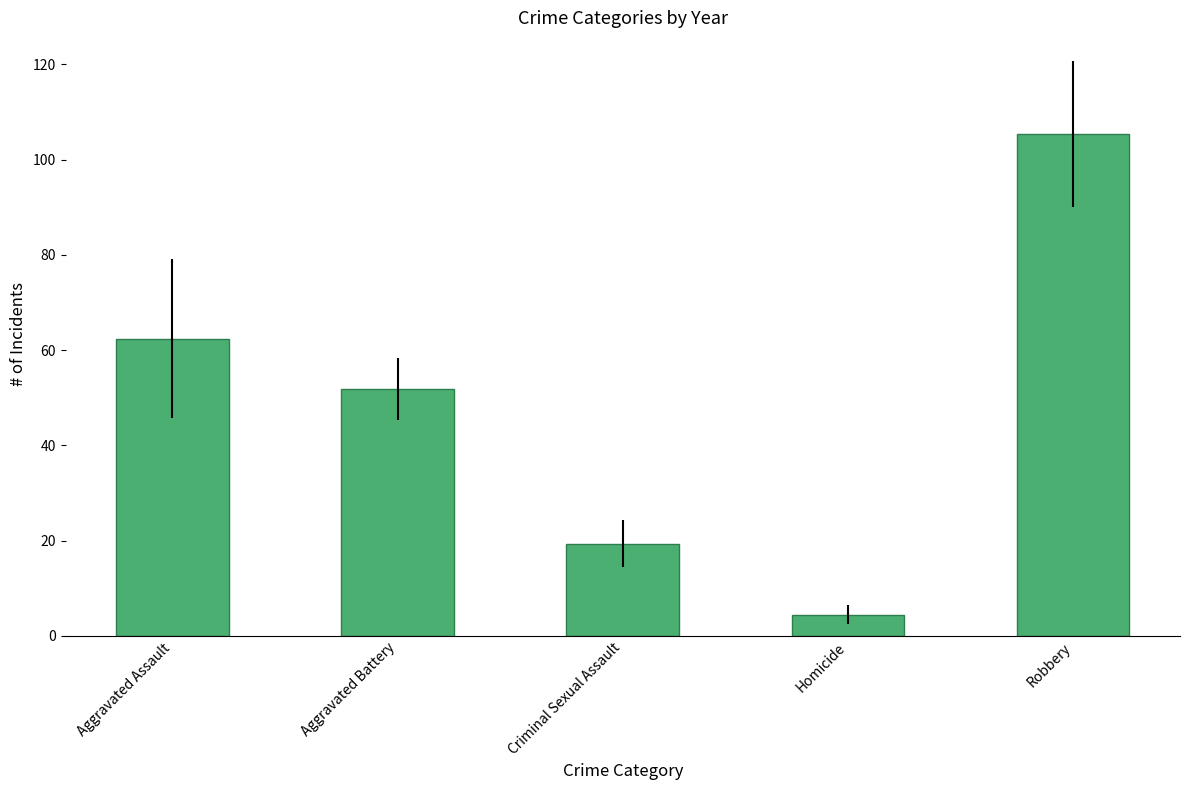

The chart shows a value of 4.5 at Homicide. True or false?

True